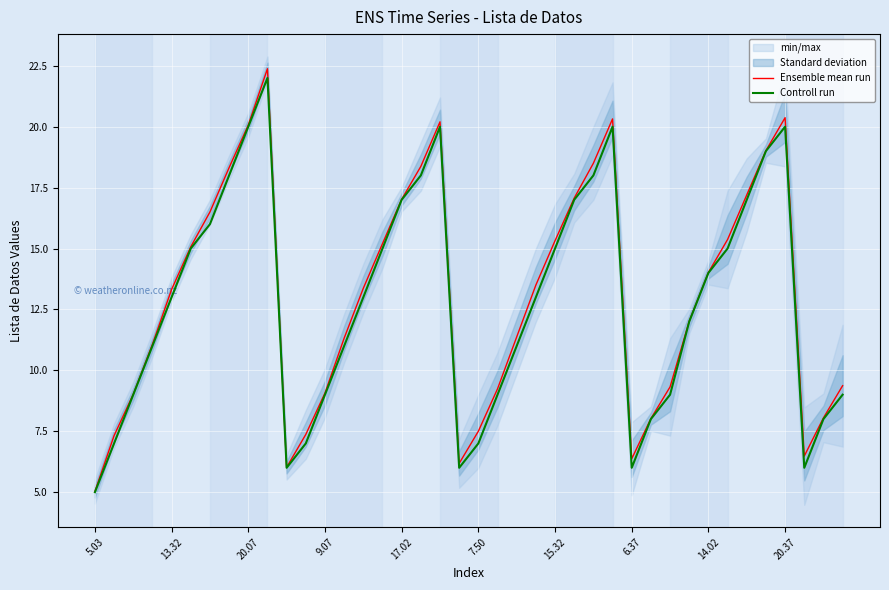

The value of Ensemble mean run at 37 is 6.5. True or false?

True